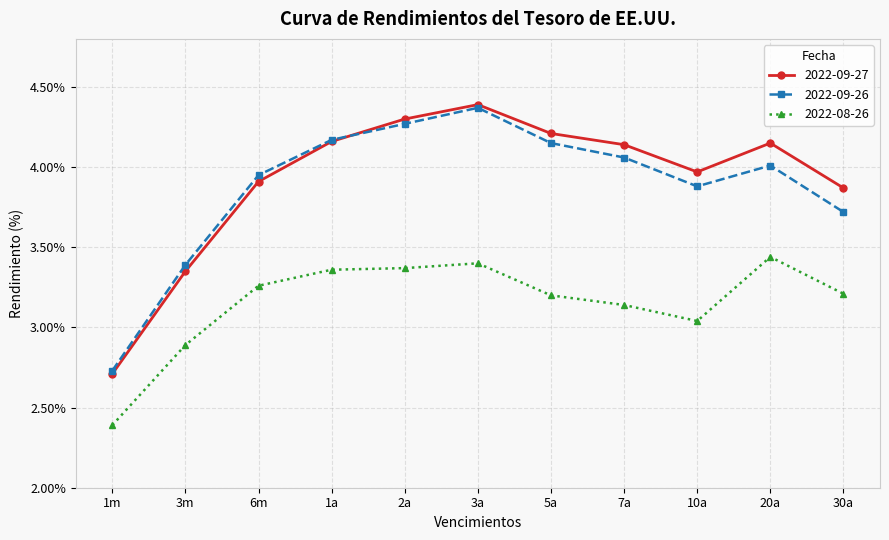

Is this an area chart (filled region under the line)?

No